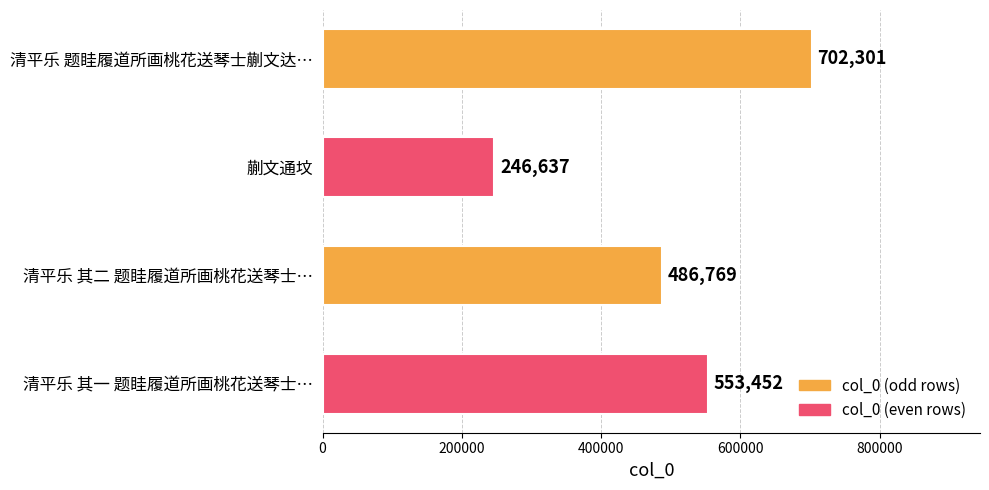

Does the chart contain any negative values?

No